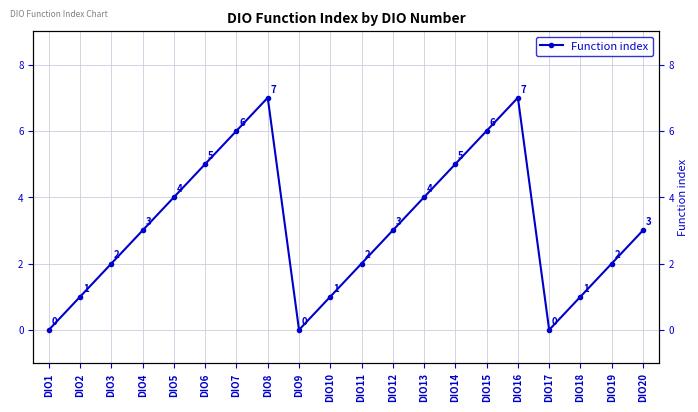

What is the change in value from DIO10 to DIO20?

+2